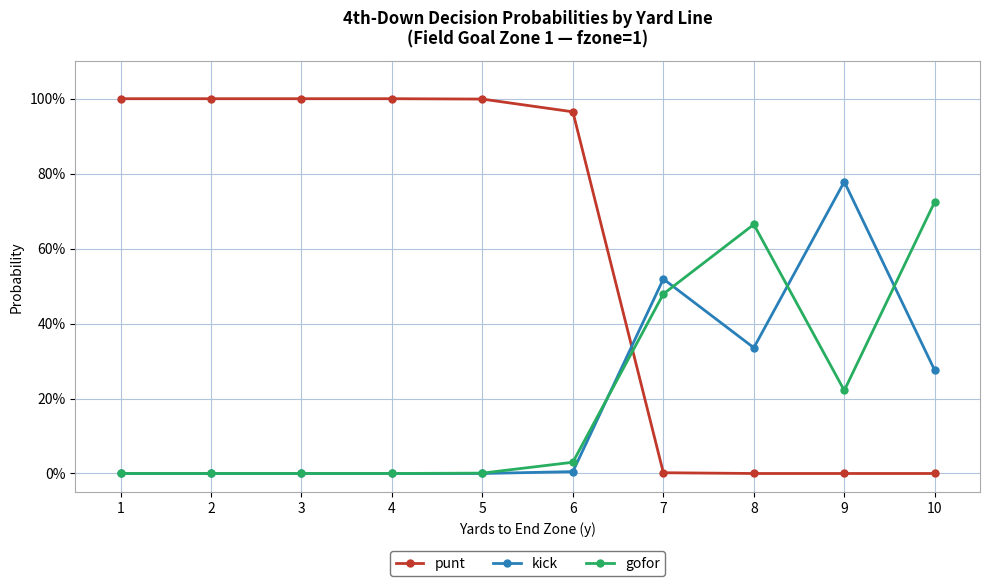

List the series in order of their peak value, highest first.

punt, kick, gofor